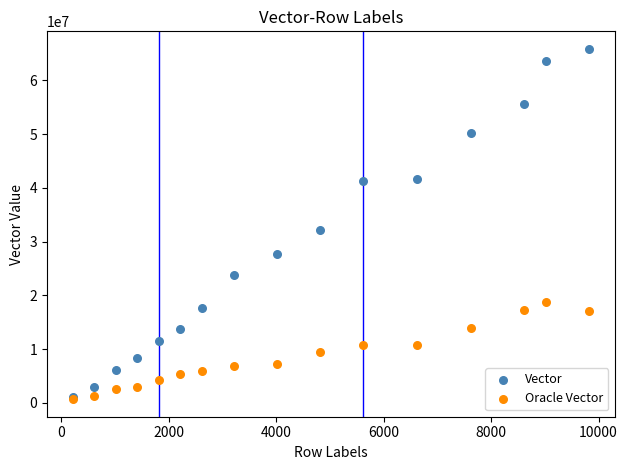

Across all series, what Y value is closest to 33273100?

32207240